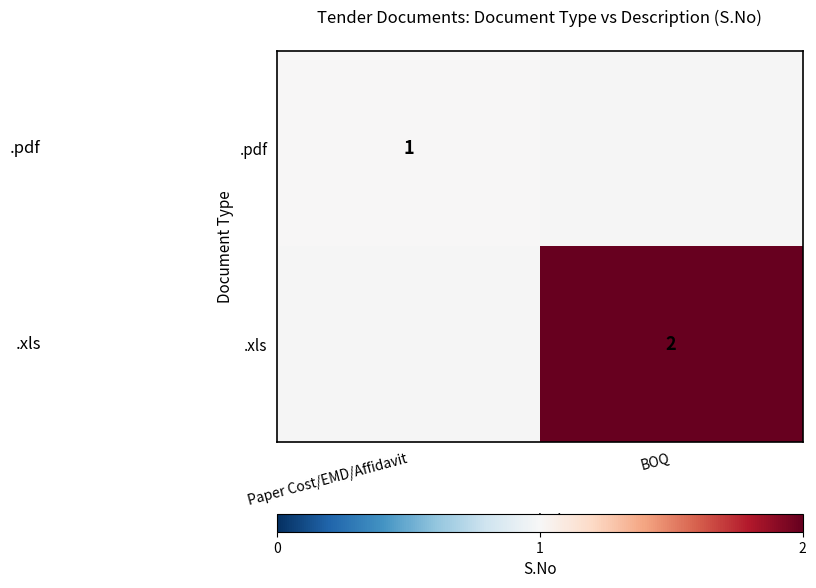

Is it true that .pdf equals 1 at Paper Cost/EMD/Affidavit?

True